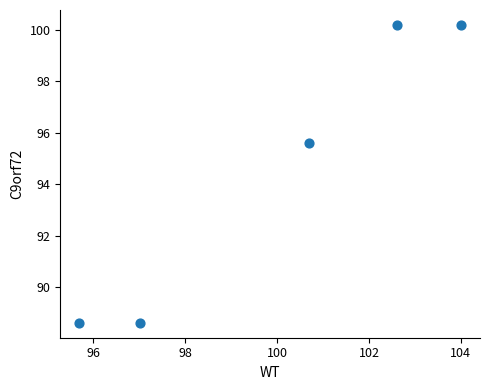

What is the range of X values (max minus min)?

8.3